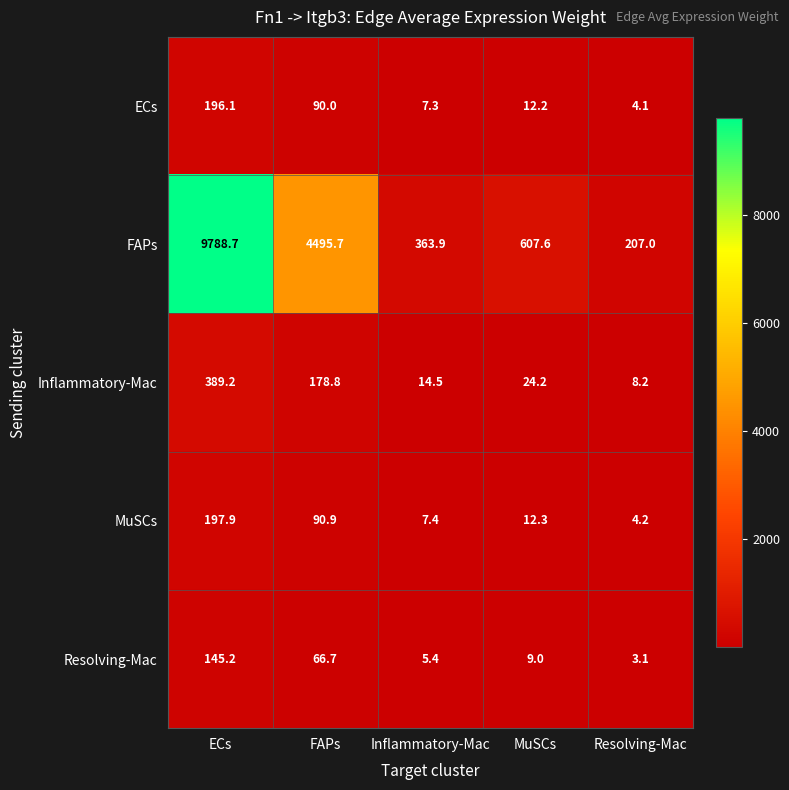

True or false: MuSCs has a value of 12.3 at MuSCs.

True